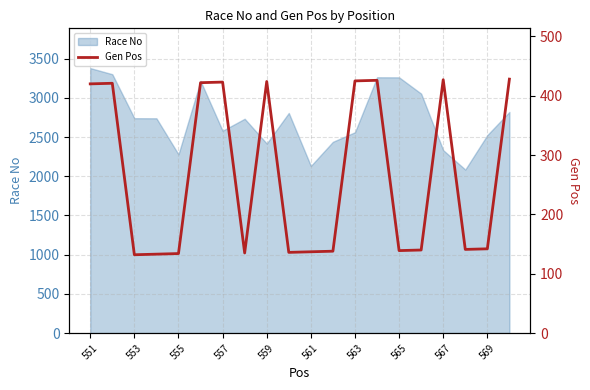

Is it true that Race No equals 3874 at 569?

False